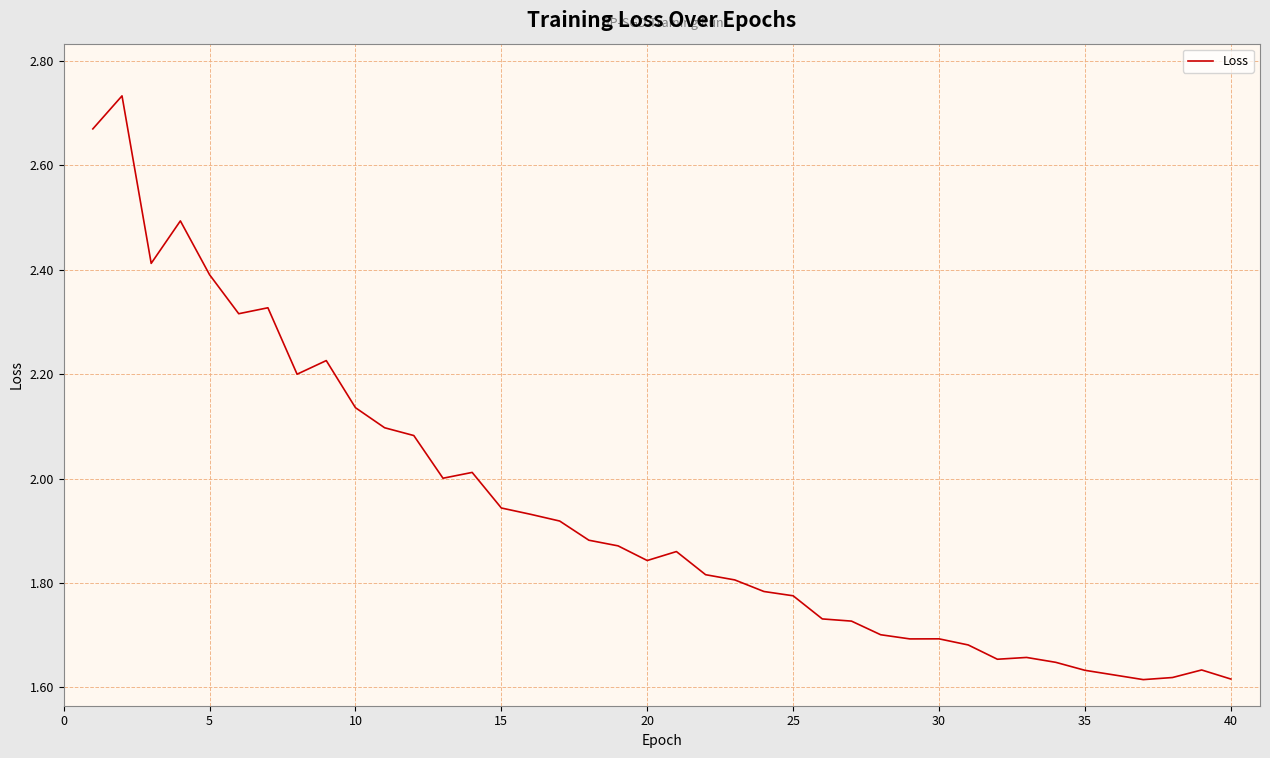

What is the difference between the maximum and minimum values?

1.1